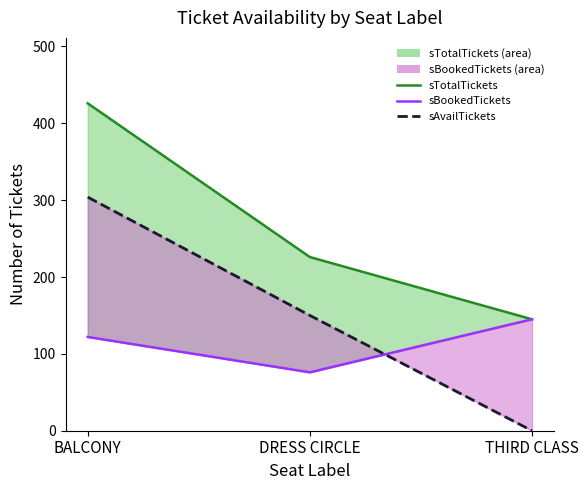

What is the lowest value of the sBookedTickets_line series?

76